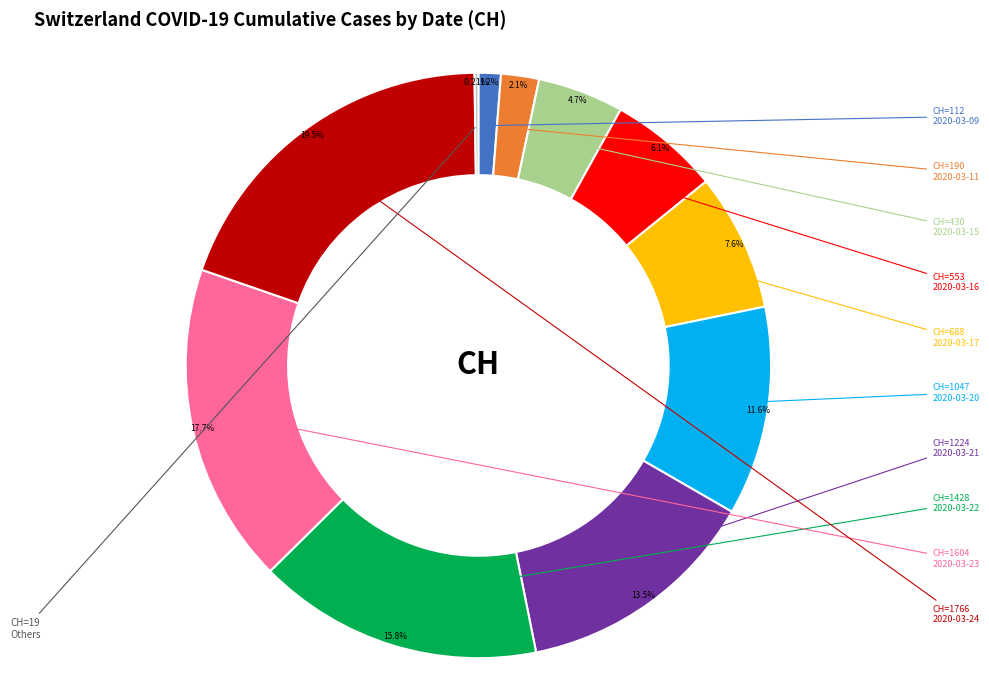

To the nearest percent, what percentage of the pie is 2020-03-21?

14%